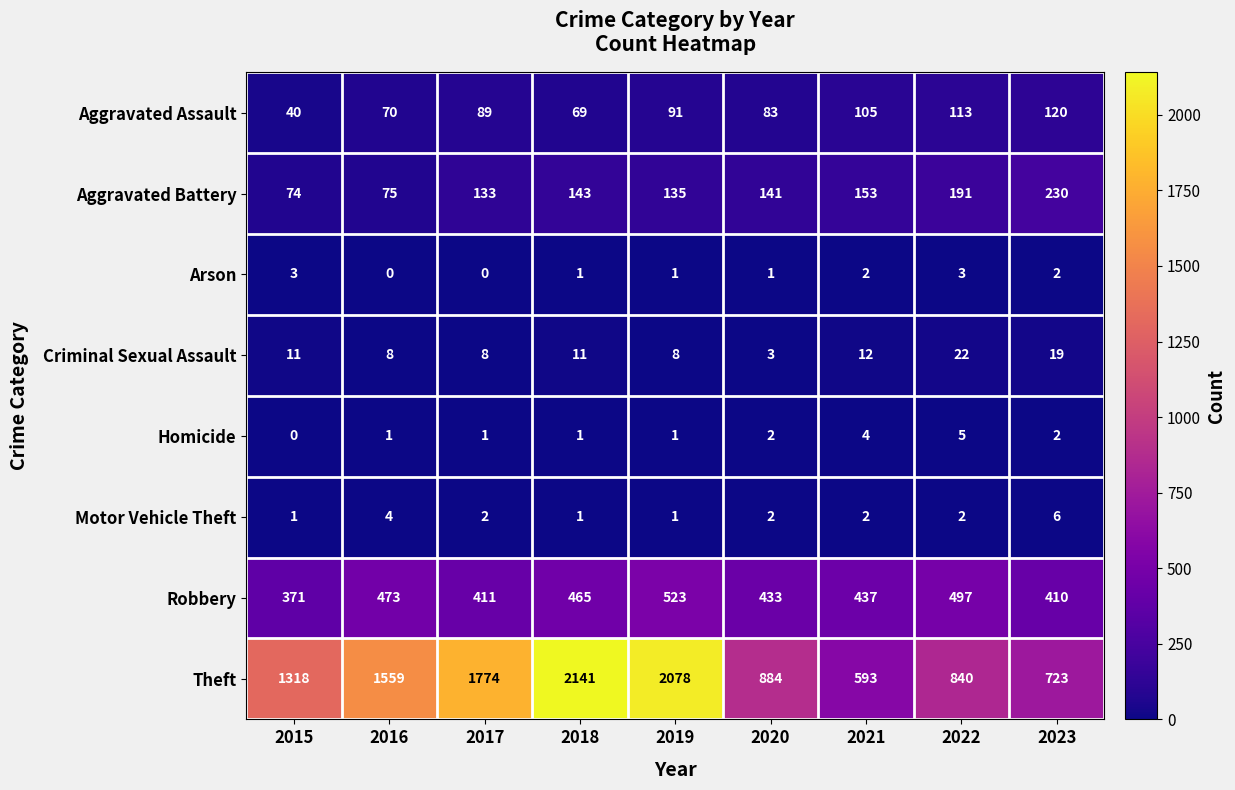

What is the total value across all series at 2018?

2832